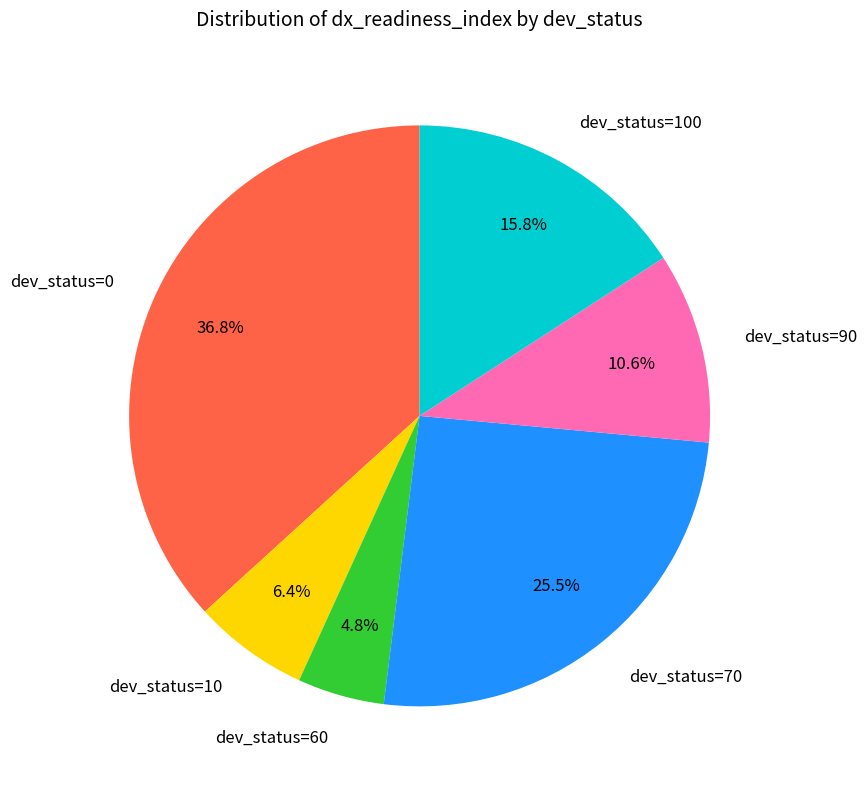

Count the number of slices in the pie.

6